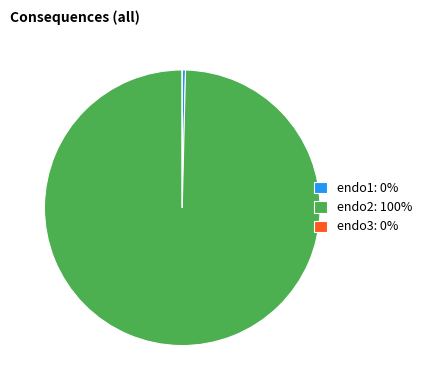

Does any single category account for the majority?

Yes